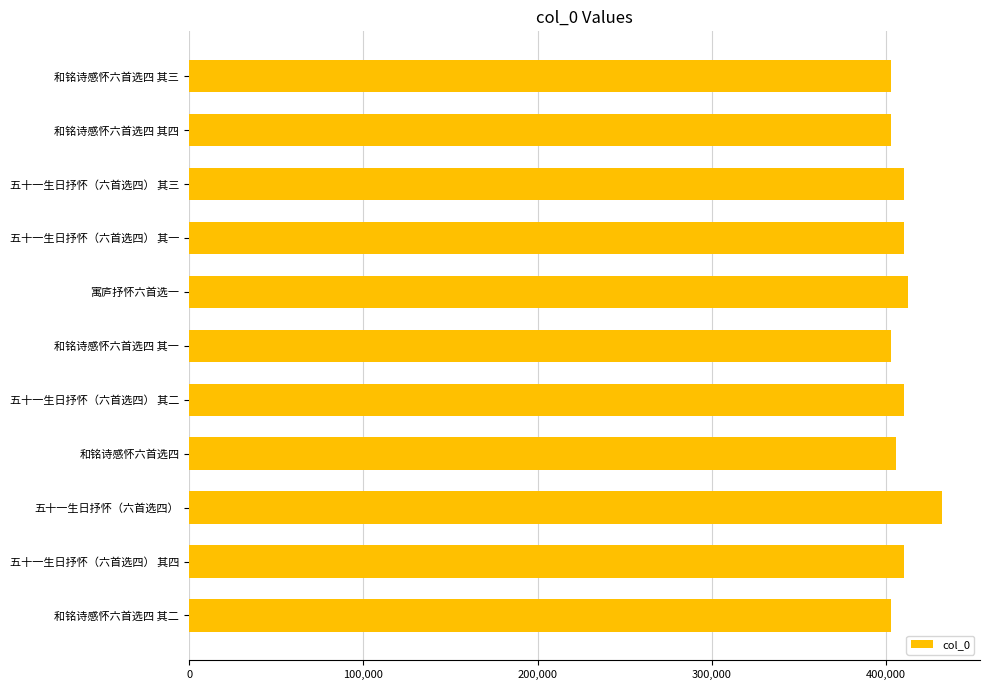

Which category has the highest value across all series?

五十一生日抒怀（六首选四）